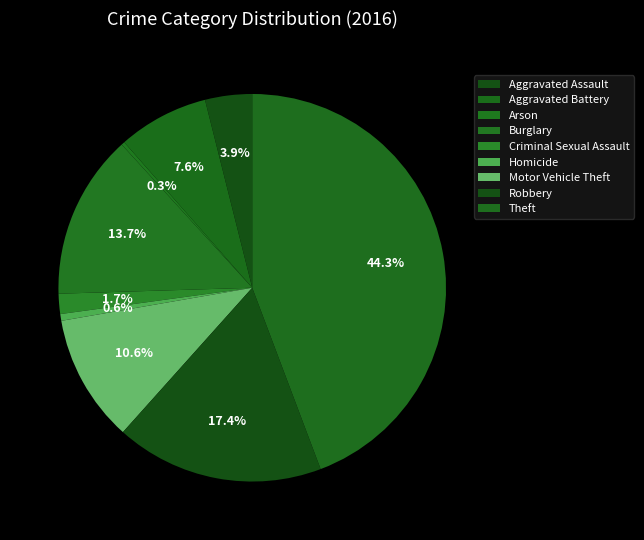

To the nearest percent, what is the combined percentage of Theft and Motor Vehicle Theft?

55%